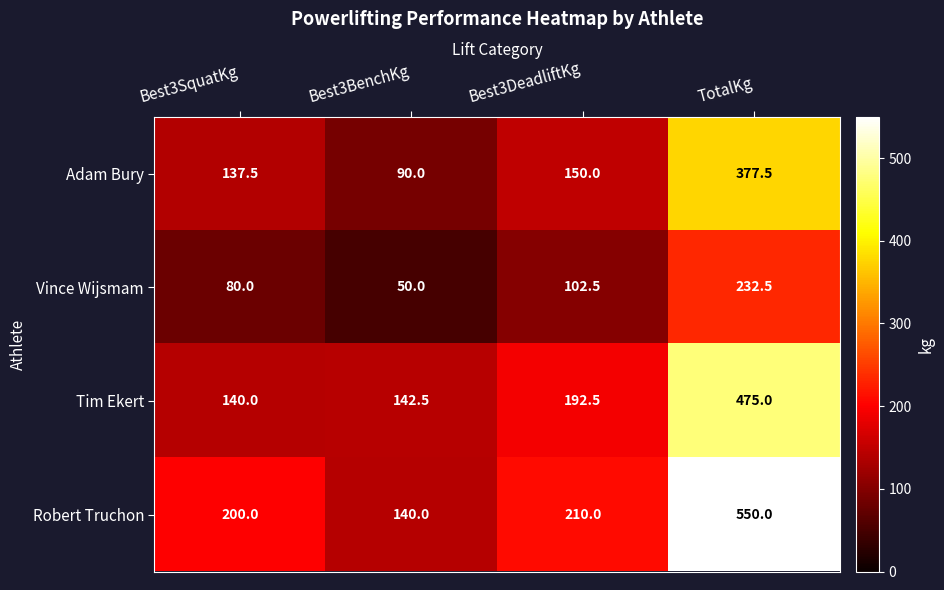

What is the average value of the Tim Ekert series?

237.5